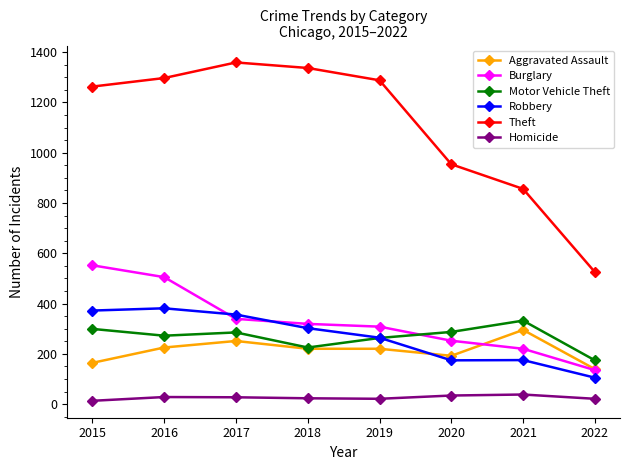

How many times do Burglary and Motor Vehicle Theft cross each other?

1